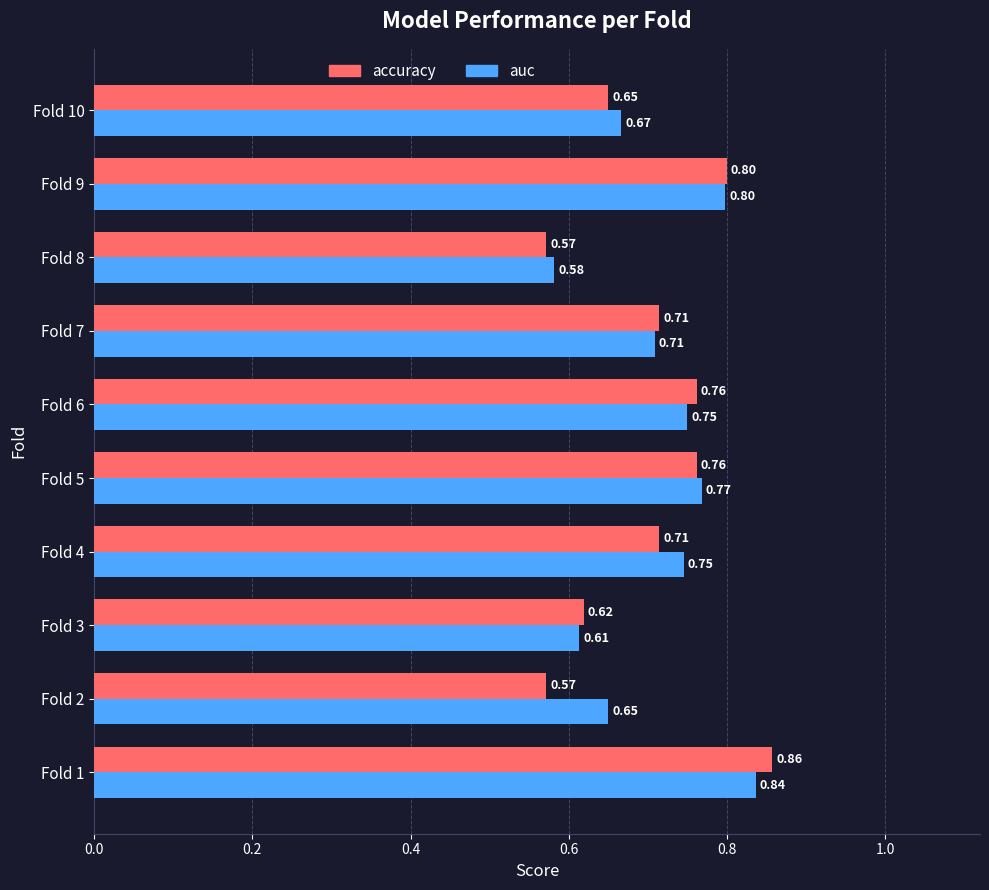

Is the value of accuracy at Fold 7 greater than the value of auc at Fold 8?

Yes